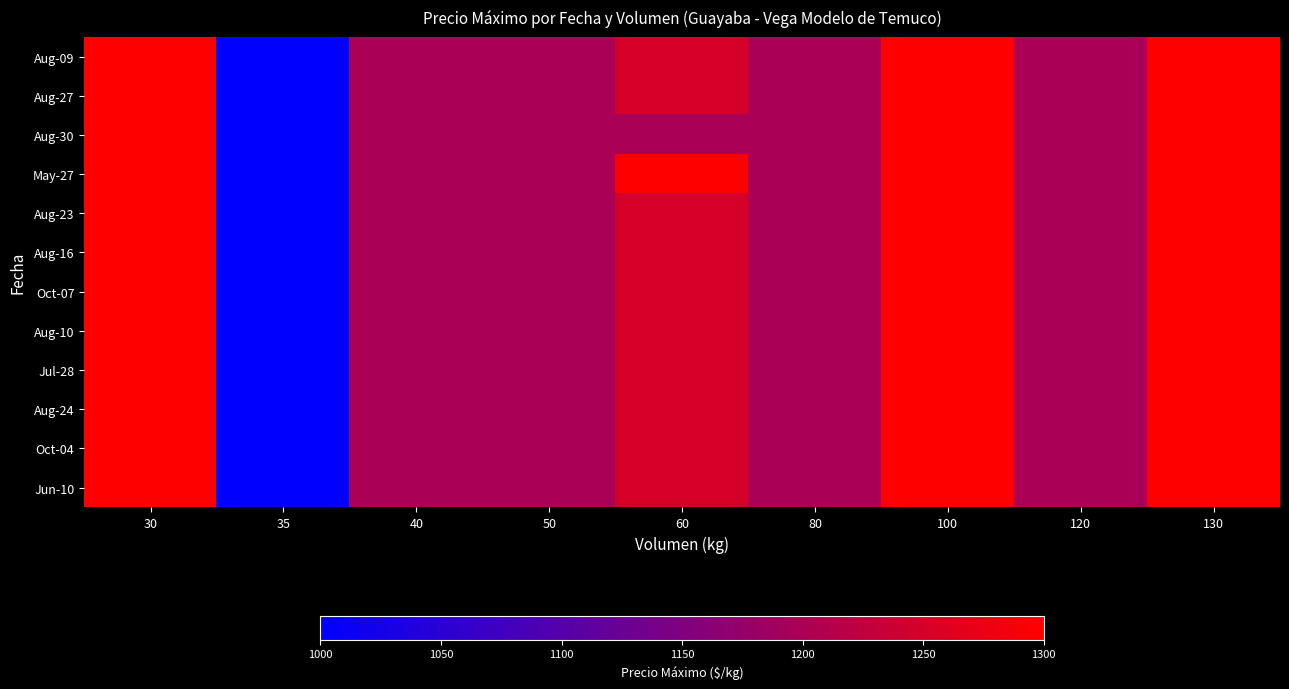

What is the greatest value displayed?

1300